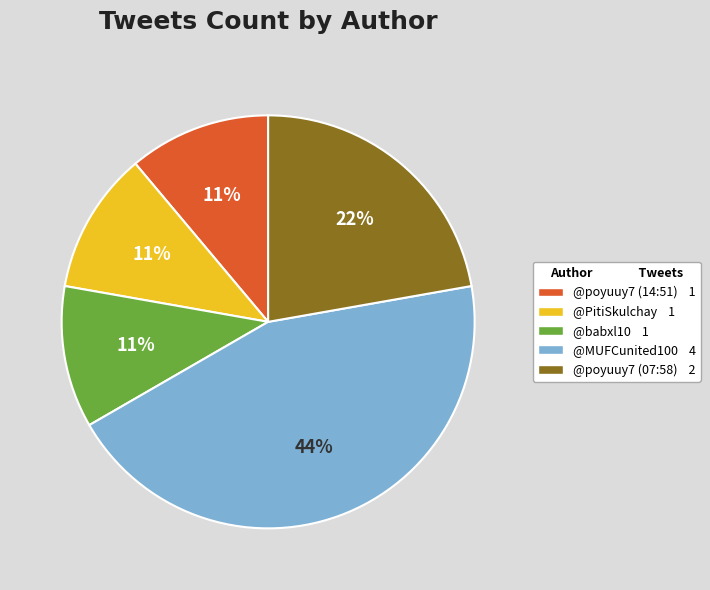

To the nearest percent, what is the difference between the largest and smallest slice percentages?

33%